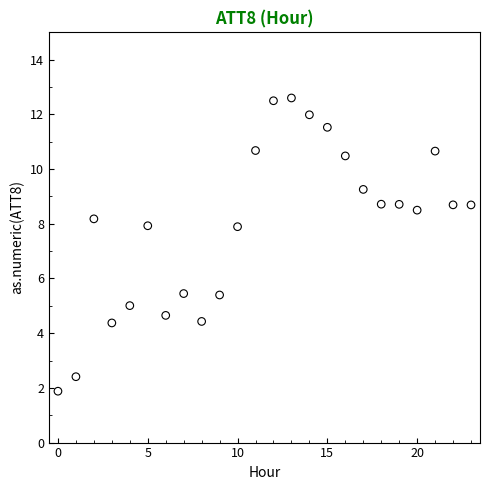

What is the range of Y values (max minus min)?

10.7